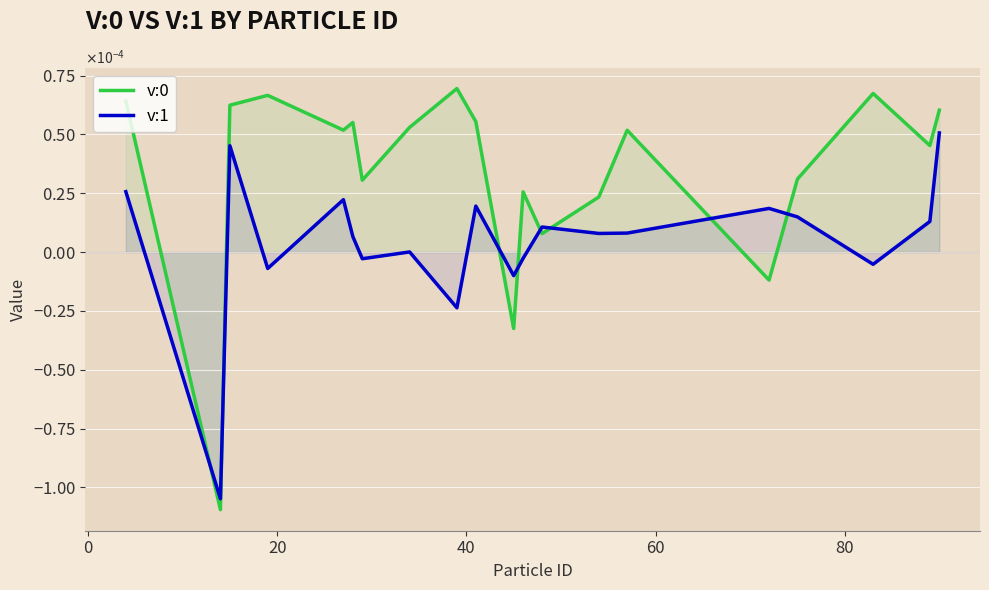

True or false: v:0 has a value of 0.0 at 40.

False